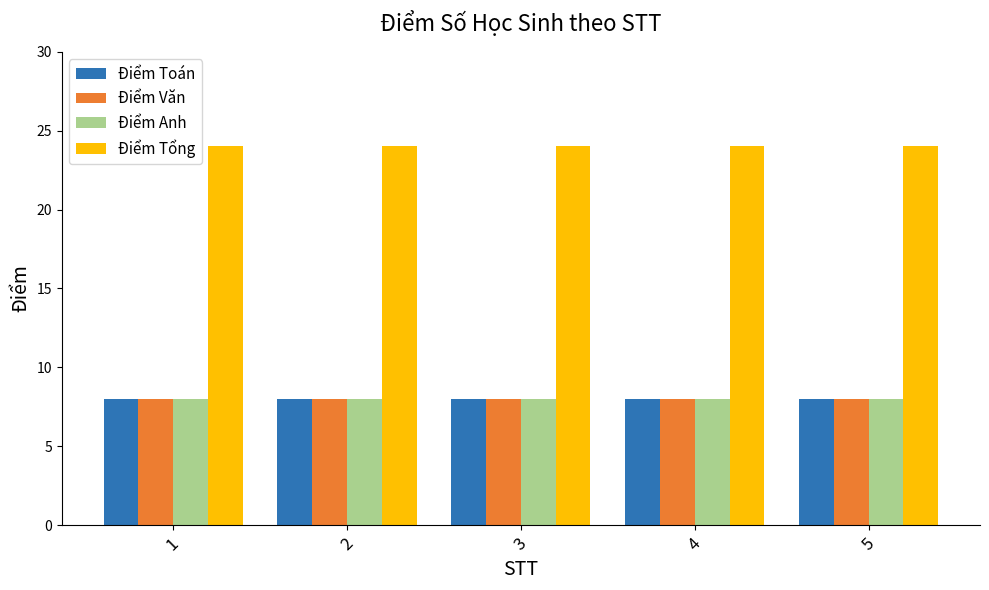

Reading left to right, extract all data points from this chart.

Điểm Toán: 8	8	8	8	8
Điểm Văn: 8	8	8	8	8
Điểm Anh: 8	8	8	8	8
Điểm Tổng: 24	24	24	24	24